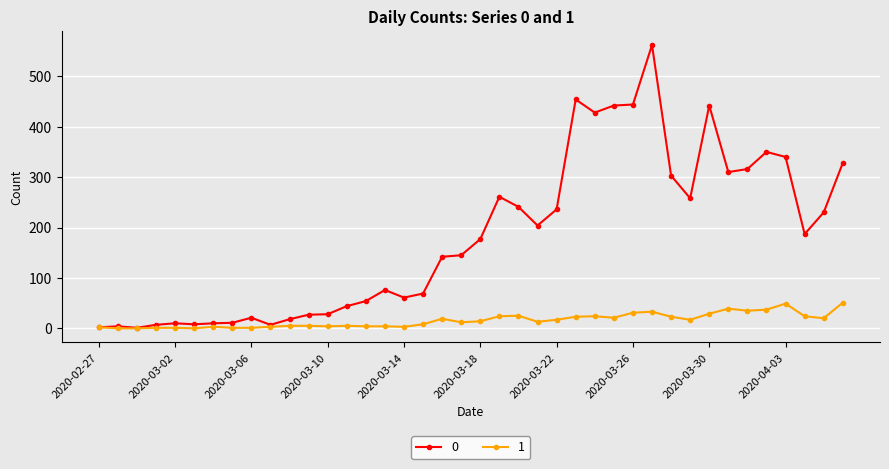

How many categories are shown in the chart?

40